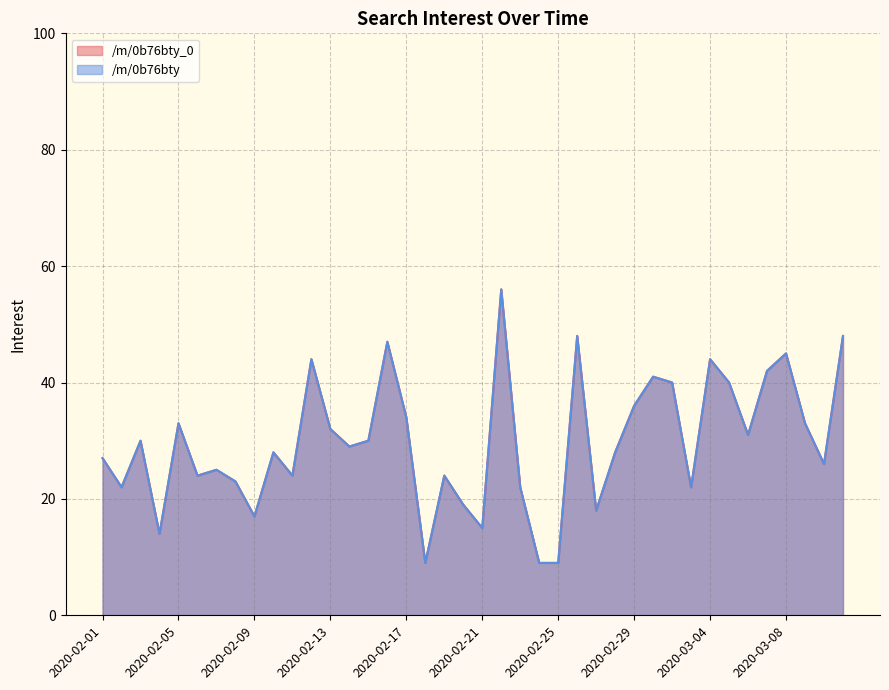

Which series has the largest total across all categories?

/m/0b76bty_0